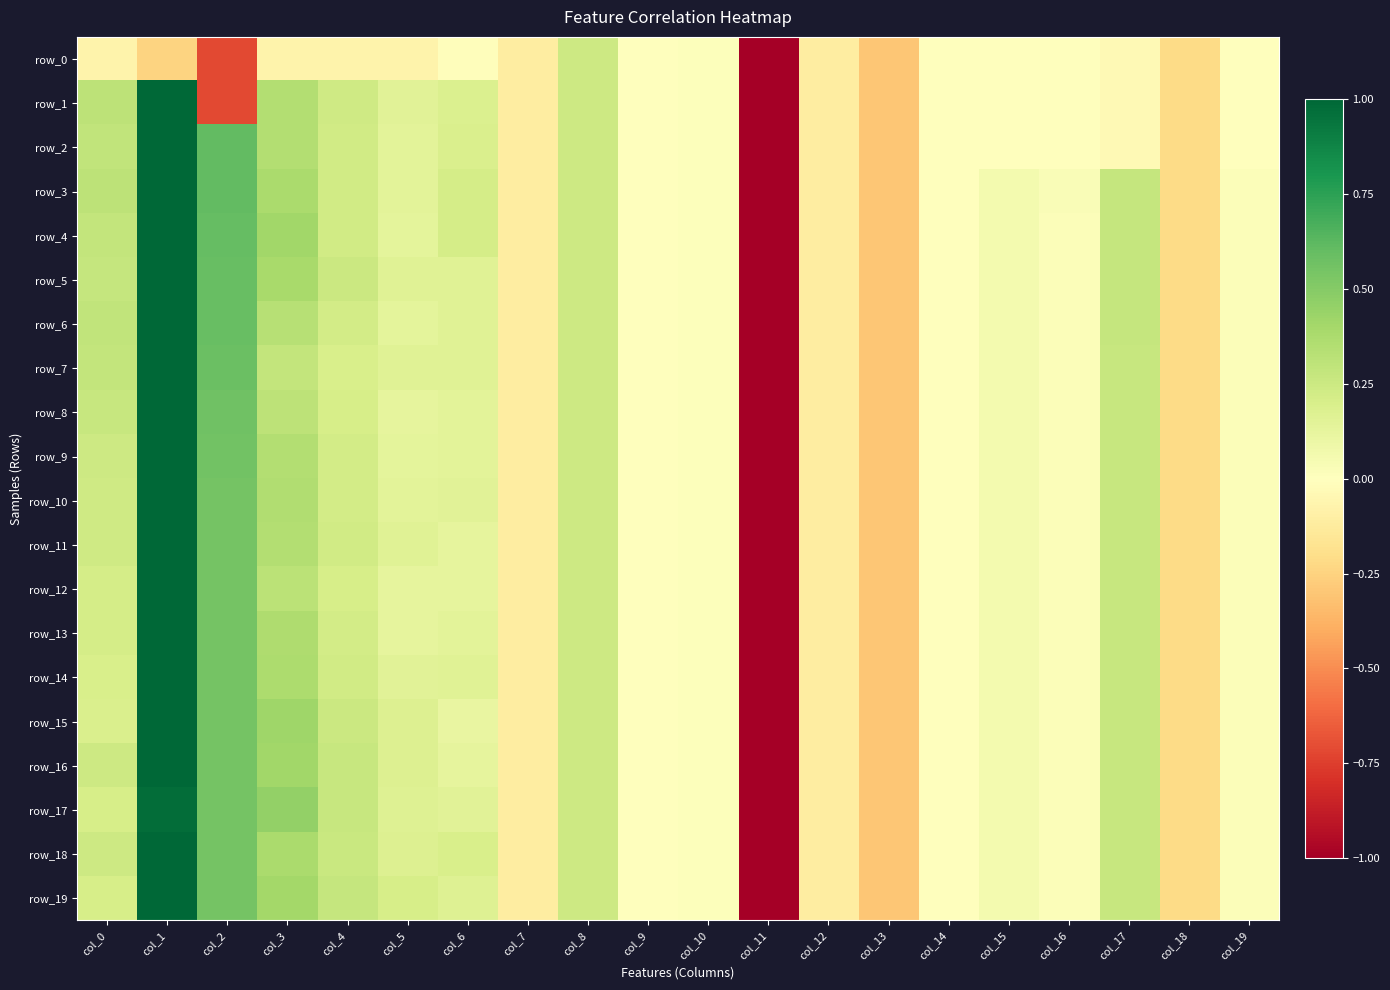

How many values in row_5 are above zero?

14